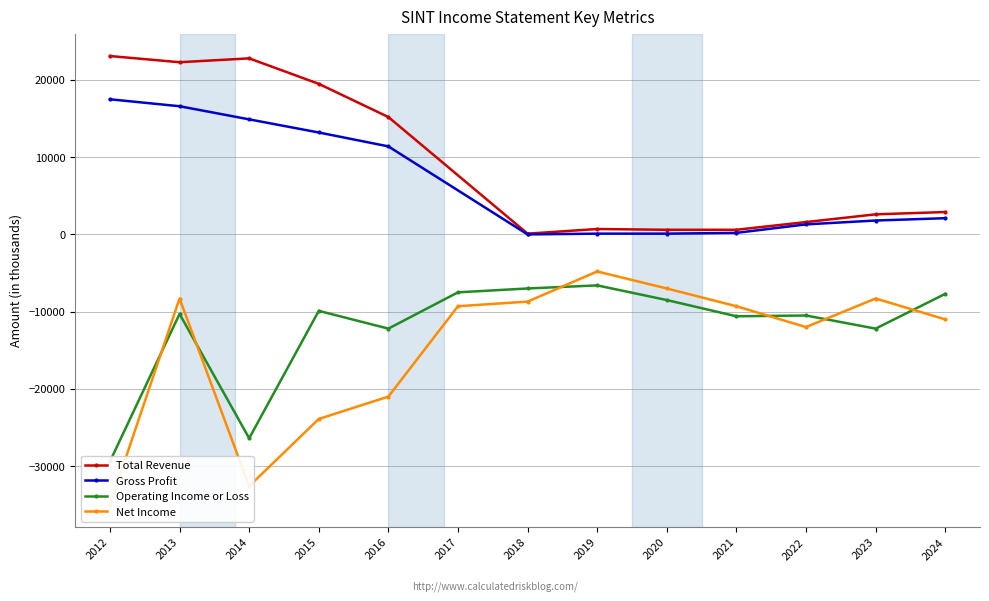

What is the highest value of the Gross Profit series?

17500